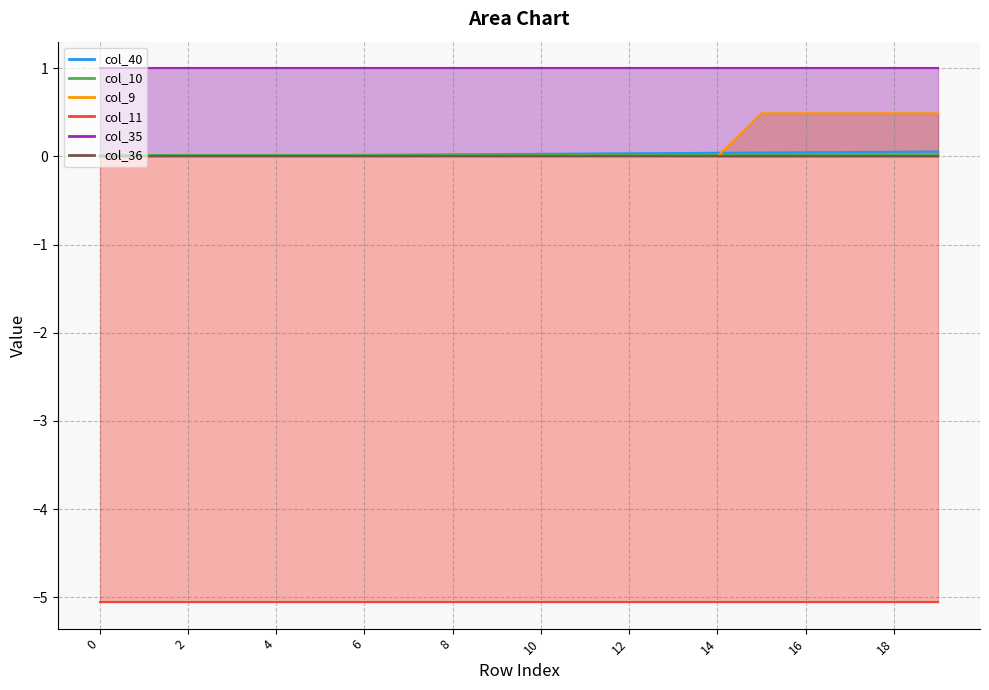

What is the average value of the col_35 series?

1.0